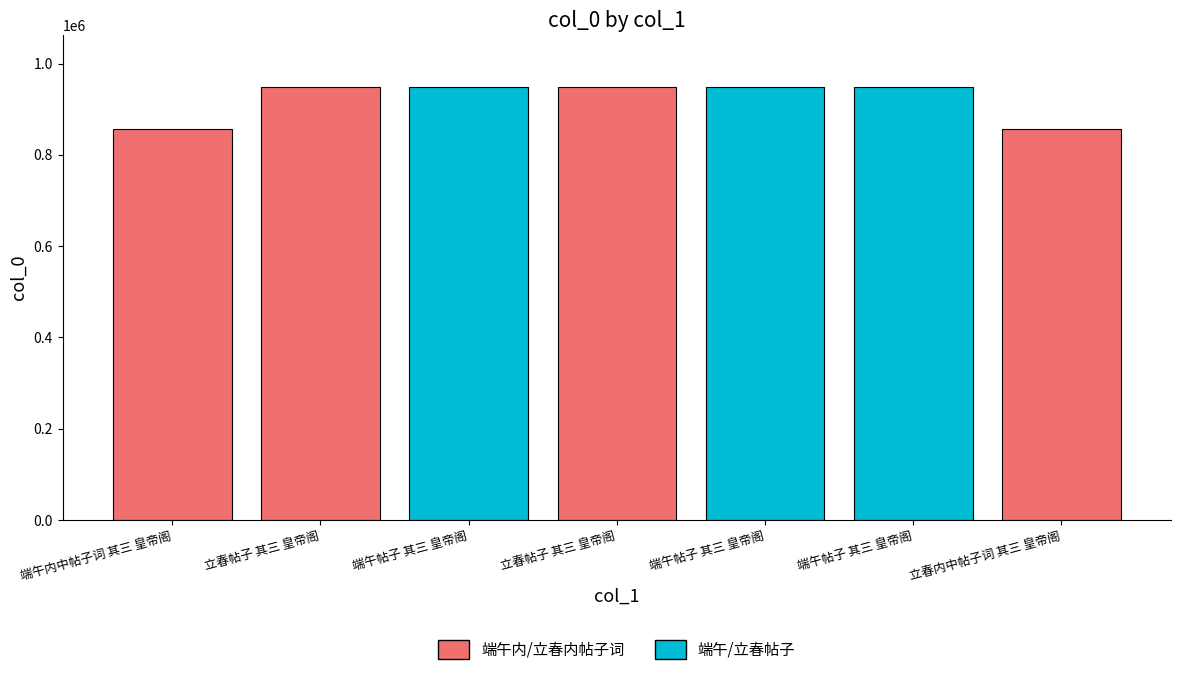

Where does the data first go above 948222?

端午帖子 其三 皇帝阁